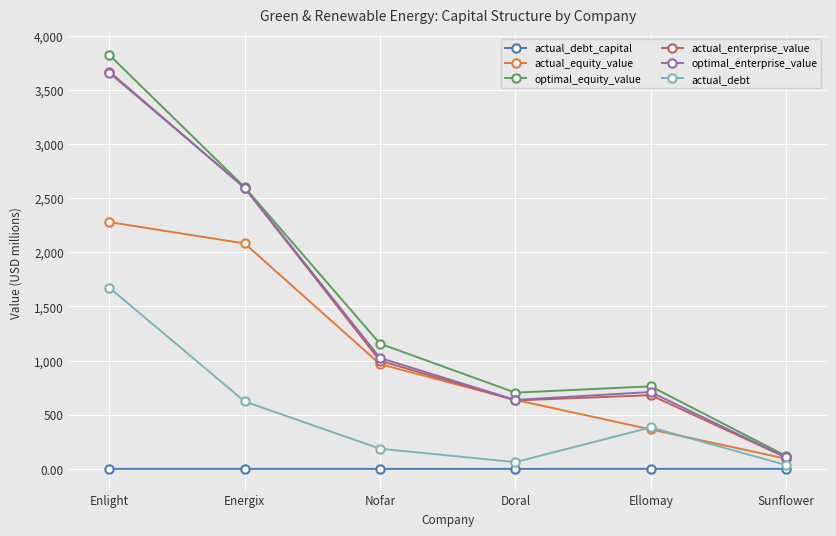

What is the lowest value of the optimal_equity_value series?

119.3